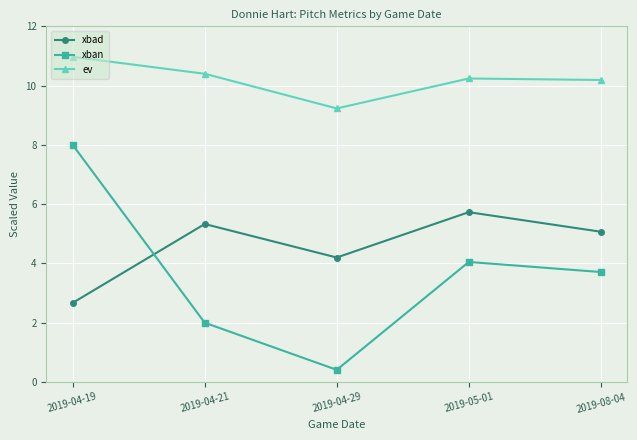

What position from the right is 2019-08-04?

1